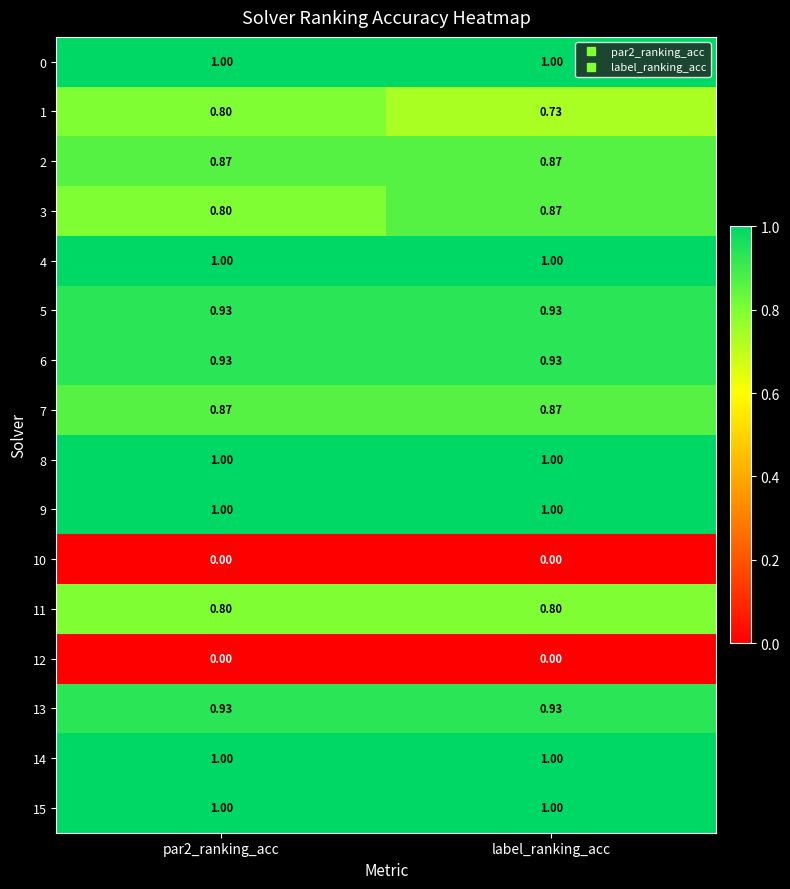

Is the value of 10 at par2_ranking_acc greater than the value of 14 at label_ranking_acc?

No